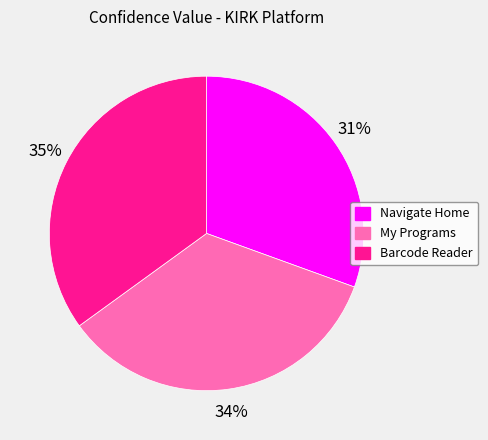

Is it true that Navigate Home is 31% of the pie?

True